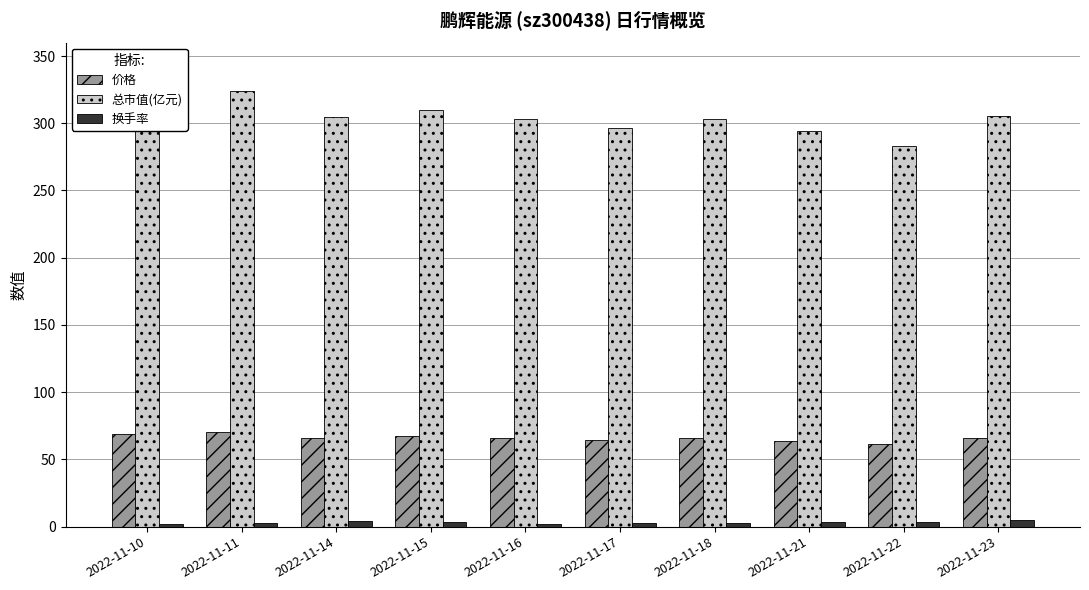

What is the value of the 价格 bar at the 9th from the left?

61.3